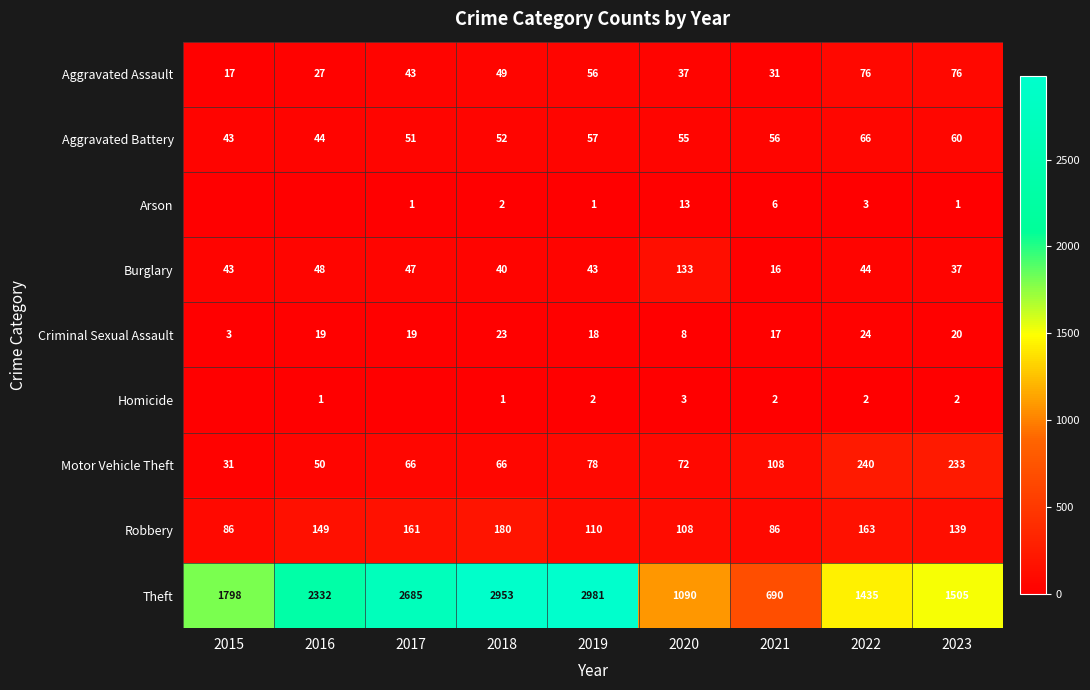

What is the spread (max minus min) of values at 2023?

1504